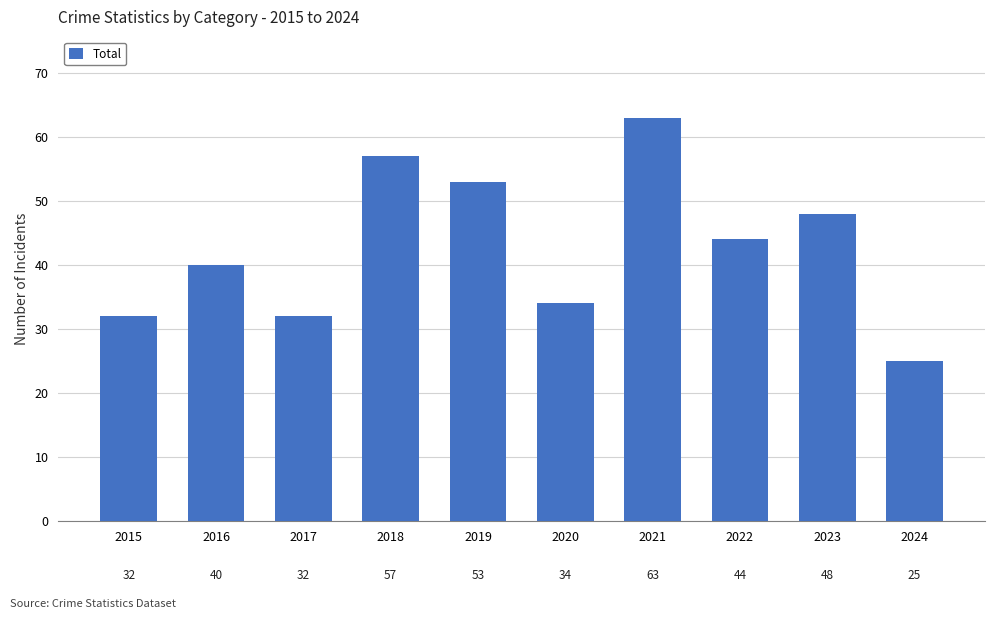

How many data points are less than 44?

5